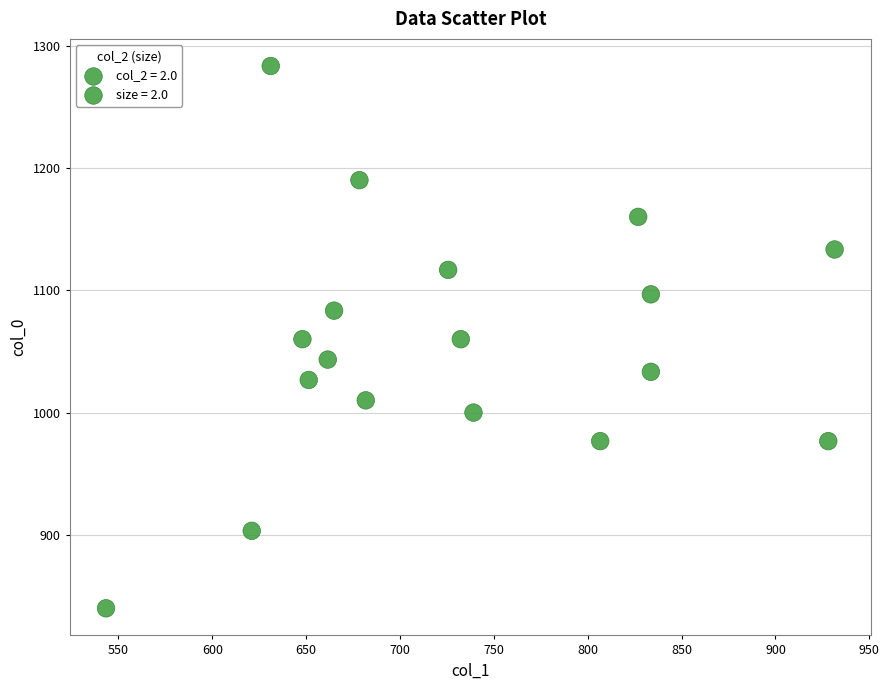

What is the range of Y values (max minus min)?

443.3